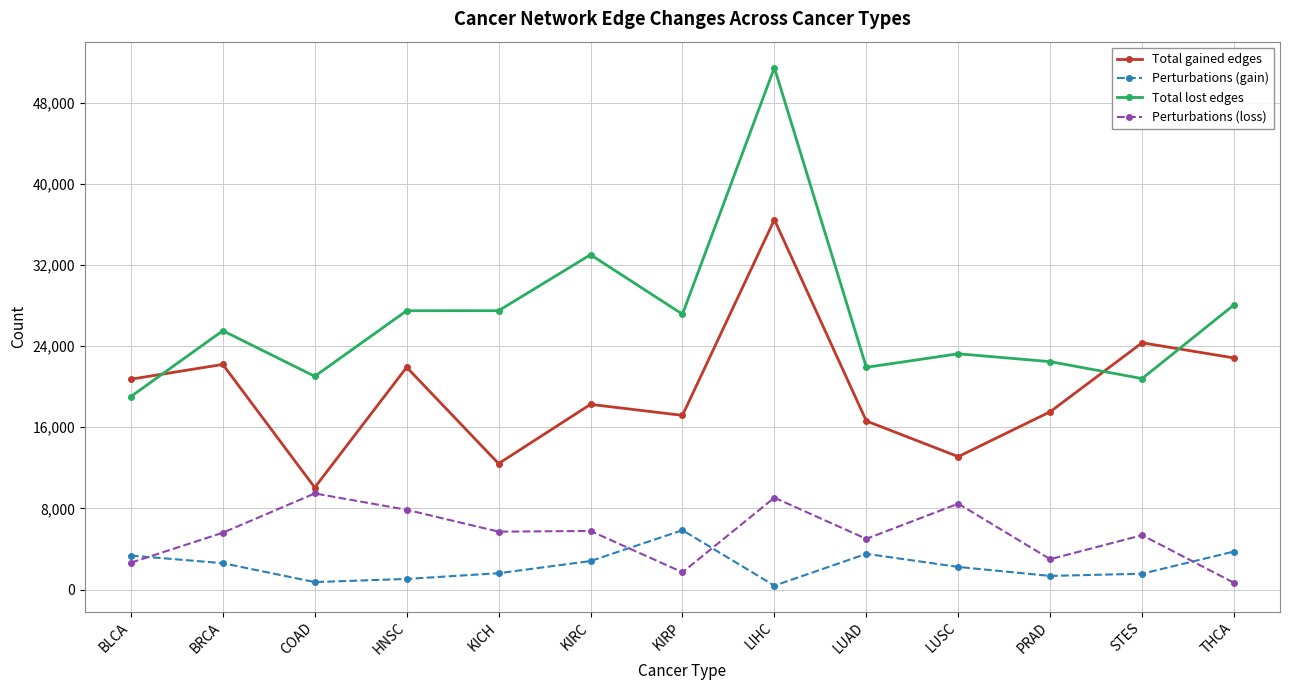

True or false: Perturbations (gain) has more than 1 points higher than both neighbors.

True